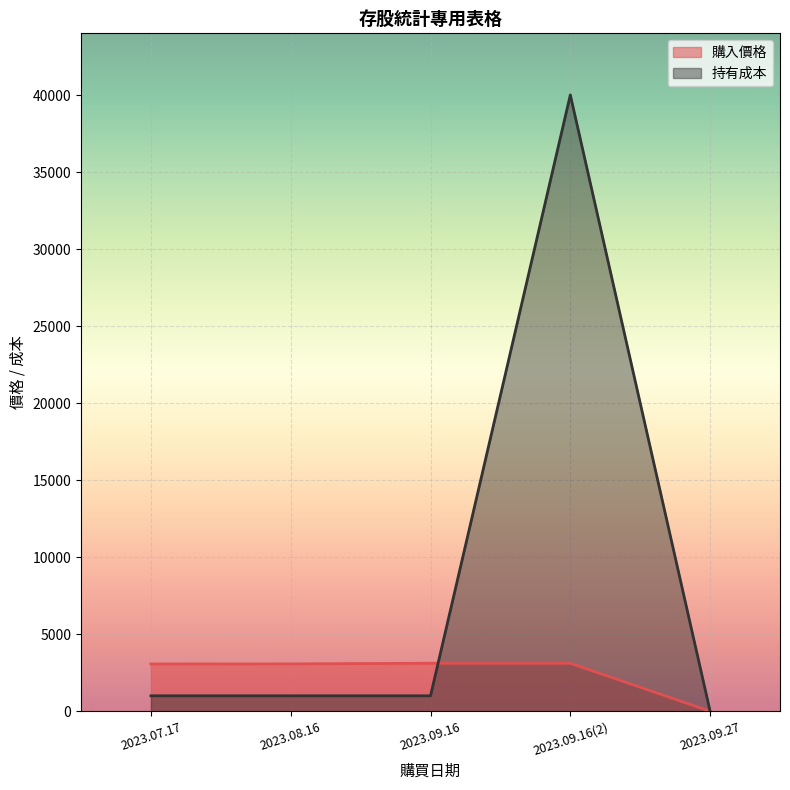

Reading right to left, what are all the values shown in this chart?

購入價格: 0.0	3114.2	3114.2	3071.5	3066.8
持有成本: 0.0	40004.0	1000.0	1000.0	1000.0